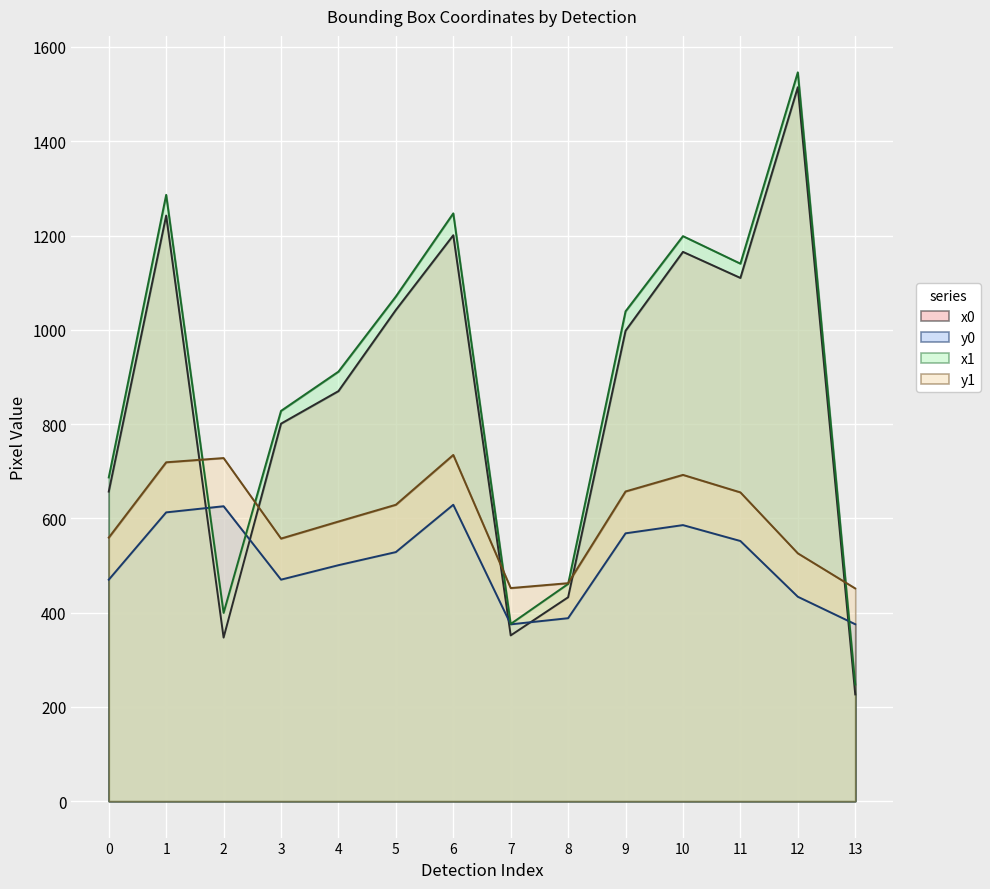

What is the smallest value displayed?

226.4